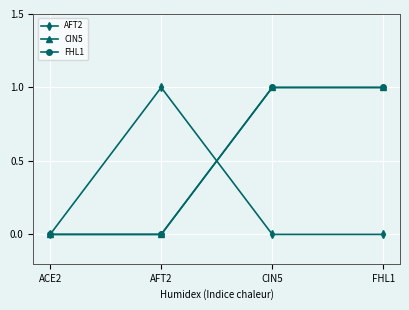

Is this an area chart (filled region under the line)?

No